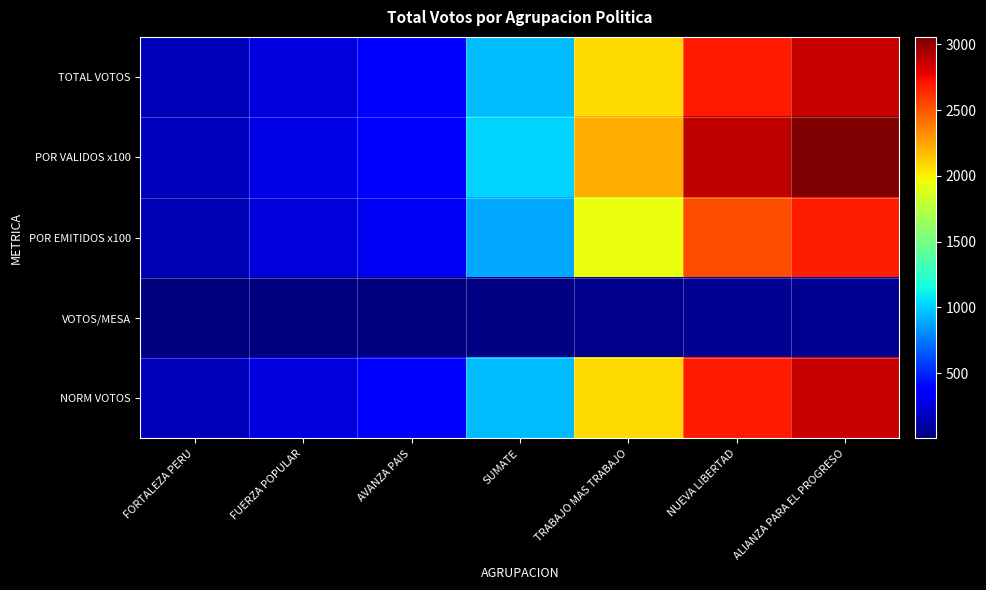

Which series changed the most between AVANZA PAIS and TRABAJO MAS TRABAJO?

POR VALIDOS x100